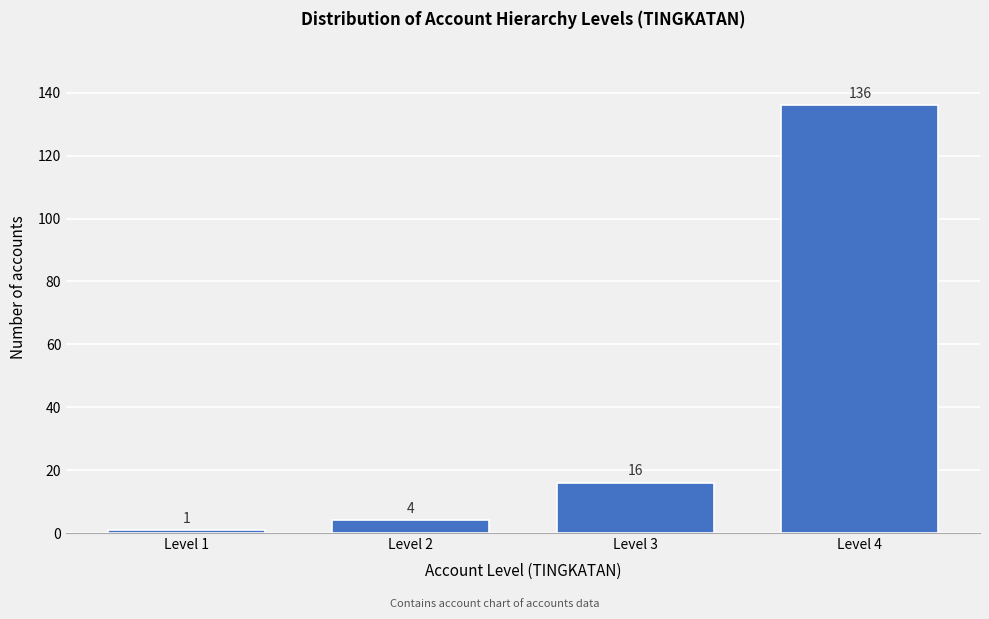

Reading left to right, transcribe all the data shown in this chart.

1	4	16	136